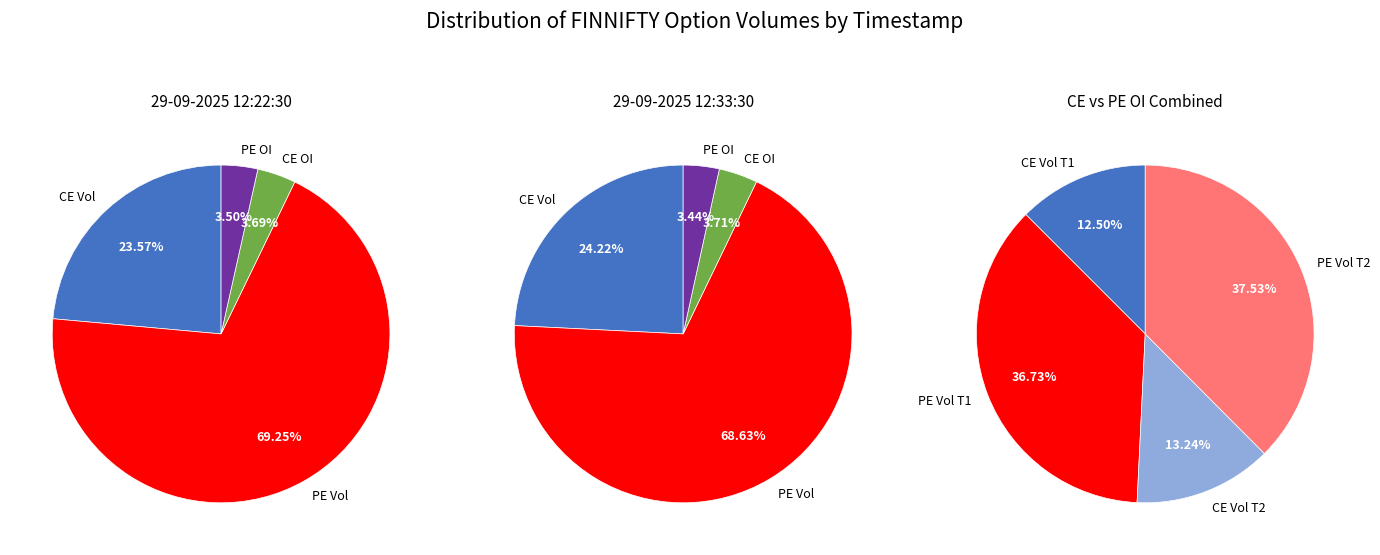

What is the spread (max minus min) of values at 29-09-2025 12:33:30?

3503890